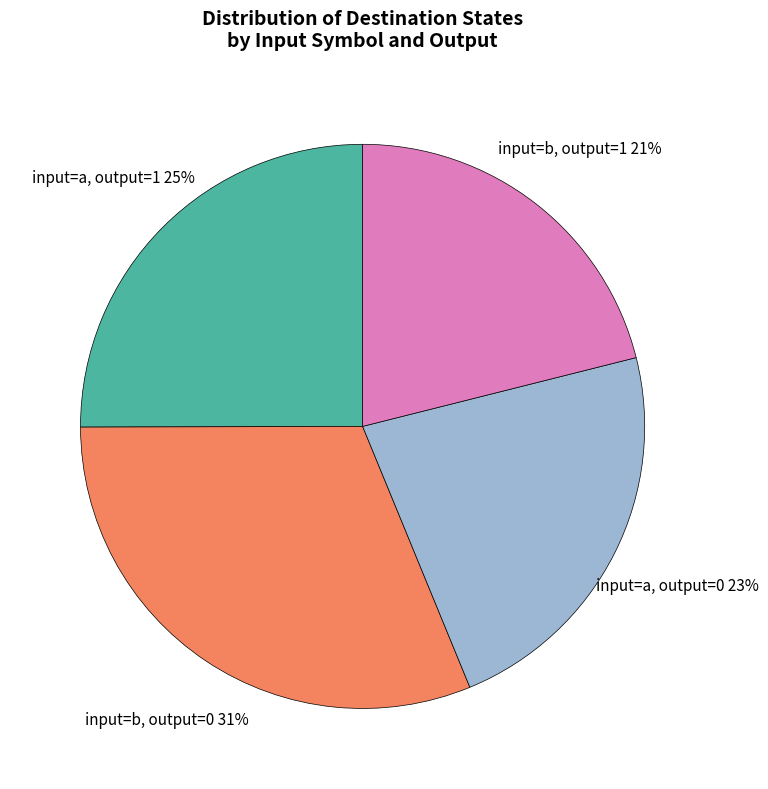

To the nearest percent, what is the difference between the largest and smallest slice percentages?

10%